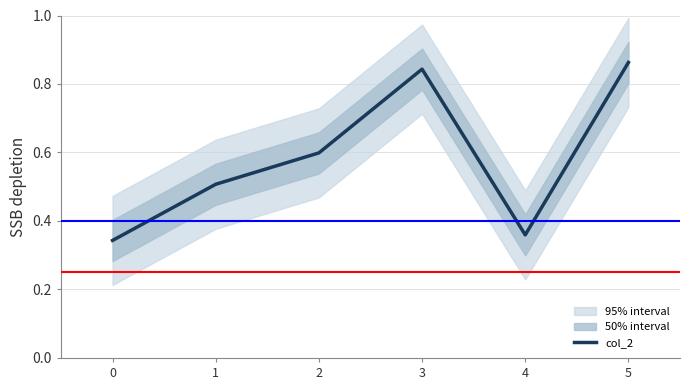

How many interior local peaks (higher than both neighbors) does the data have?

1